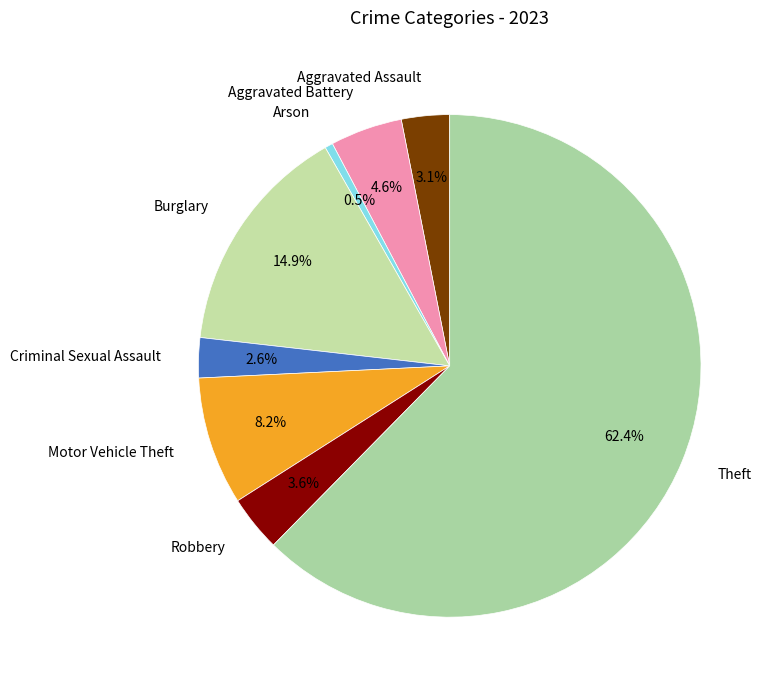

Is it true that Robbery is 4% of the pie?

True